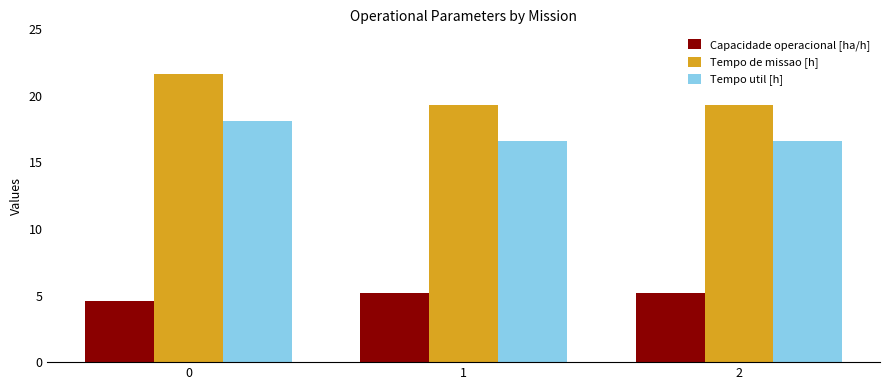

What is the difference between the Tempo util [h] values at 0 and 1?

1.5